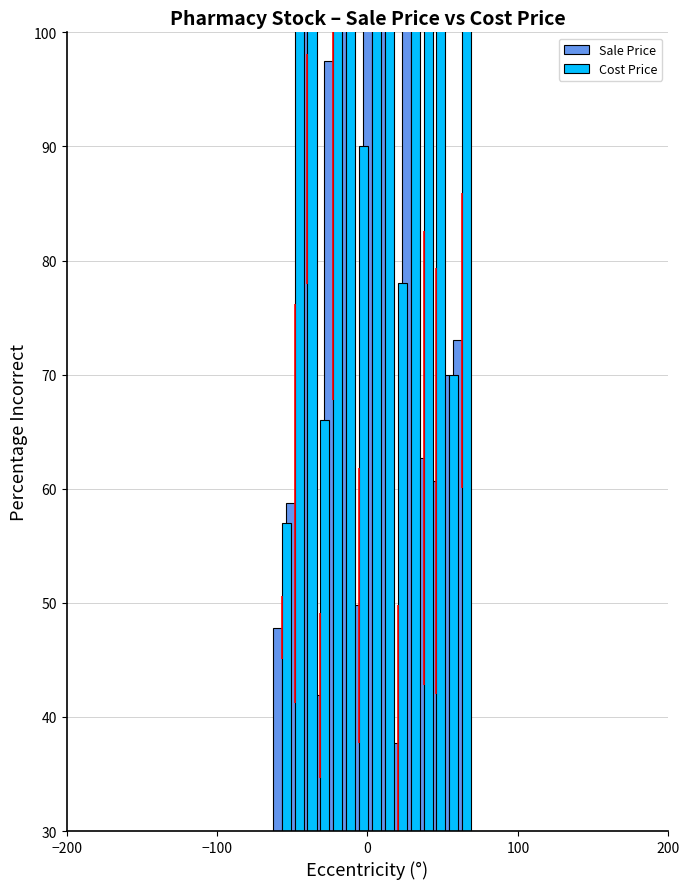

What are all the series names shown in the legend?

Sale Price, Cost Price